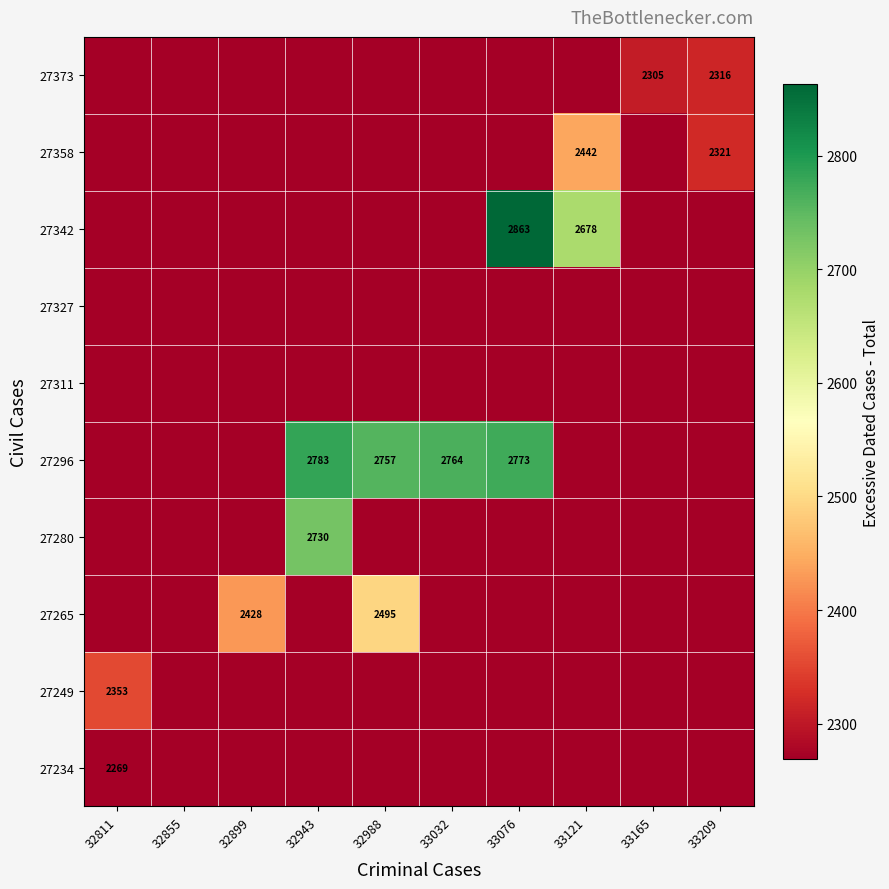

What is the spread (max minus min) of values at 32811?

84.0